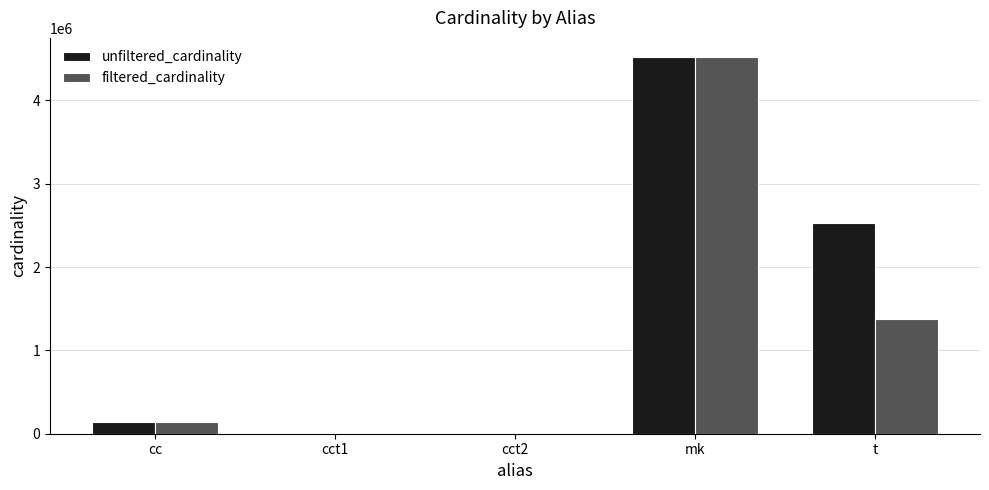

What is the highest value of the filtered_cardinality series?

4523930